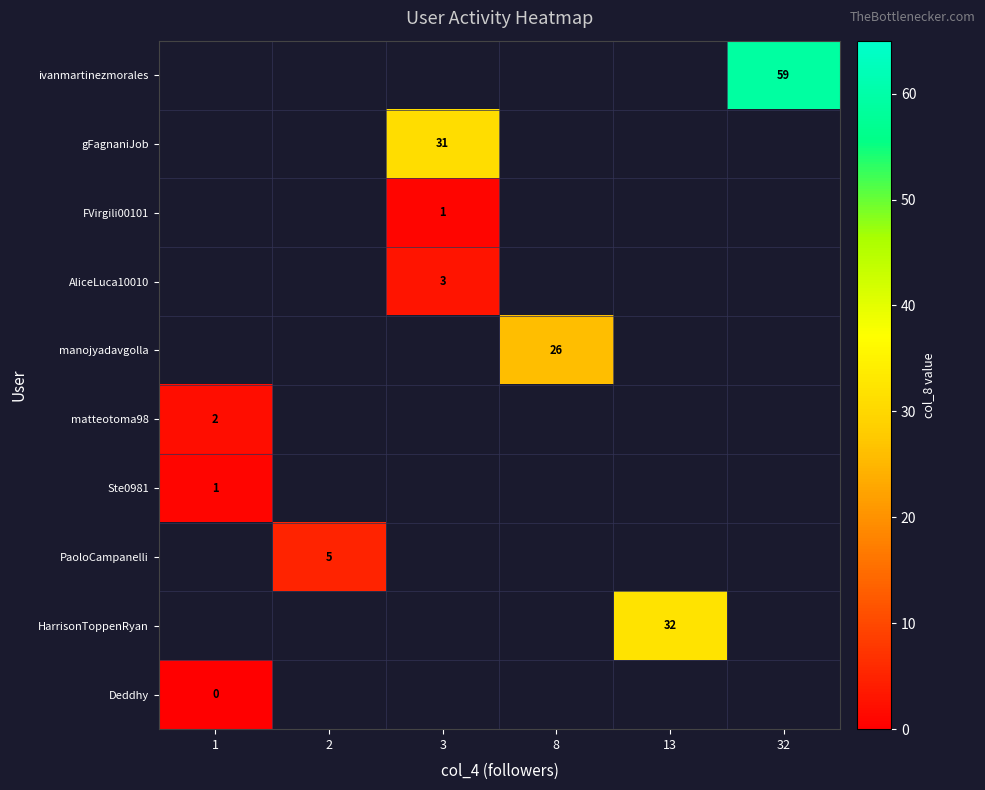

Is the value of Ste0981 at 1 greater than the value of PaoloCampanelli at 2?

No